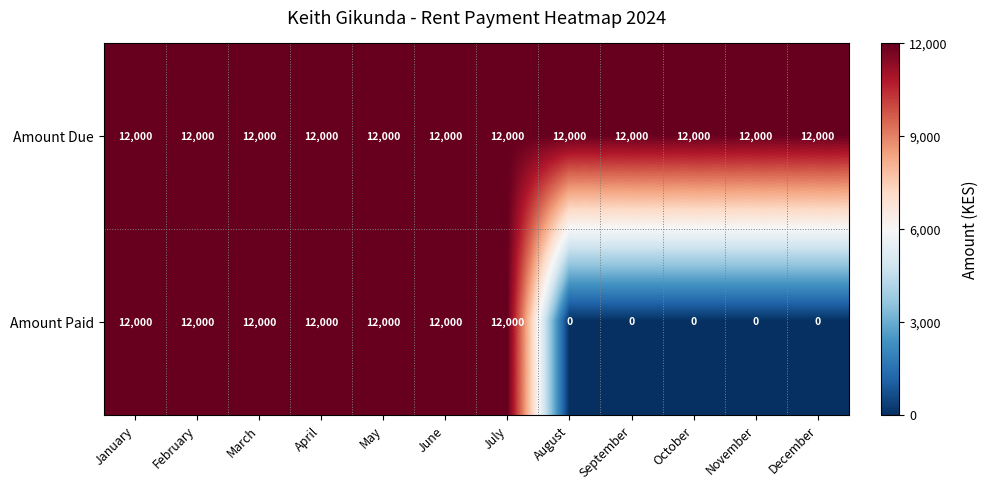

The Amount Due series shows 20917 at March. True or false?

False